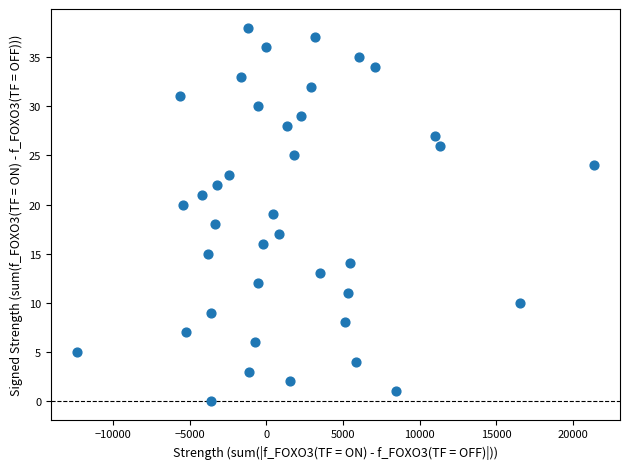

What is the range of Y values (max minus min)?

38